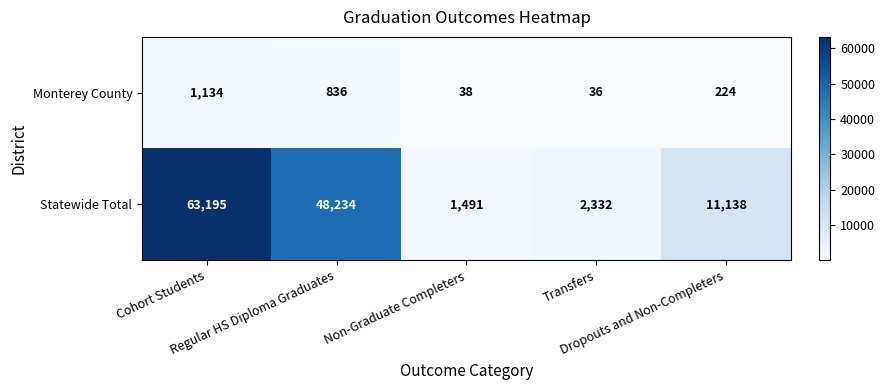

List the series in order of their overall mean, highest first.

Statewide Total, Monterey County